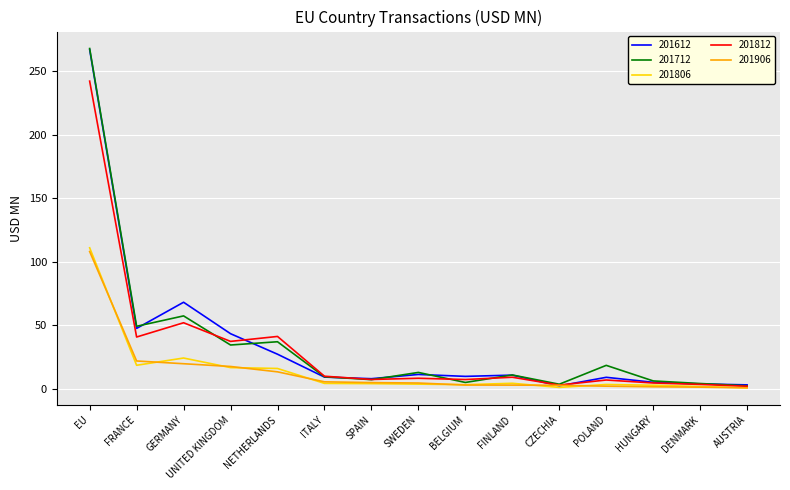

How many values in the 201712 series exceed 11?

8